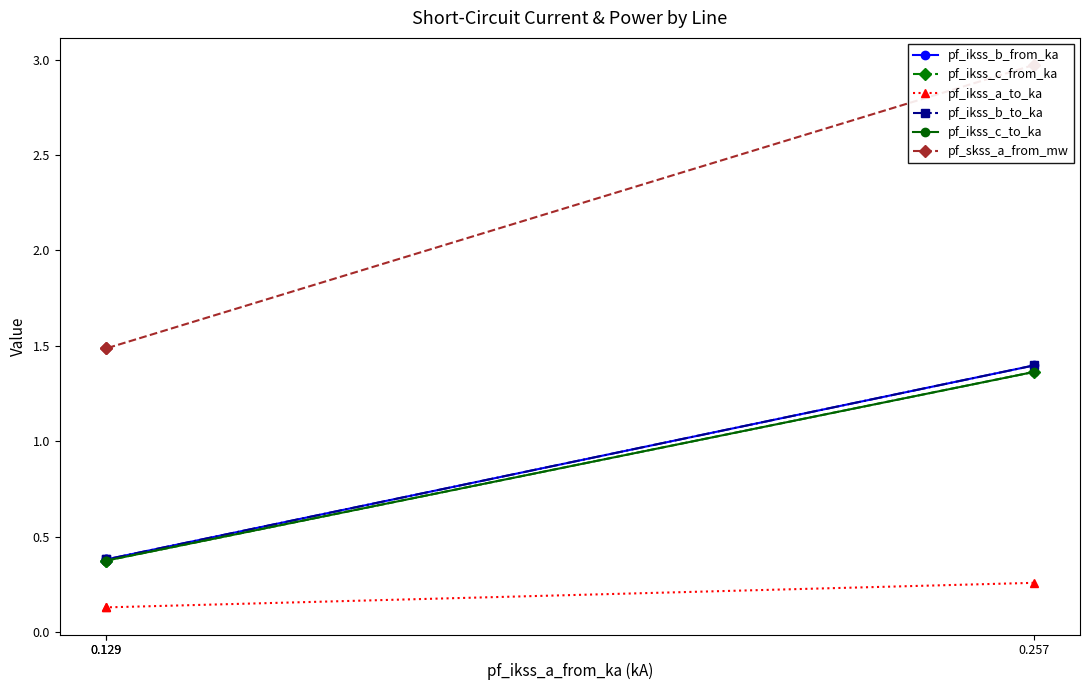

Is it true that pf_ikss_c_to_ka equals 0.6 at 0.129?

False